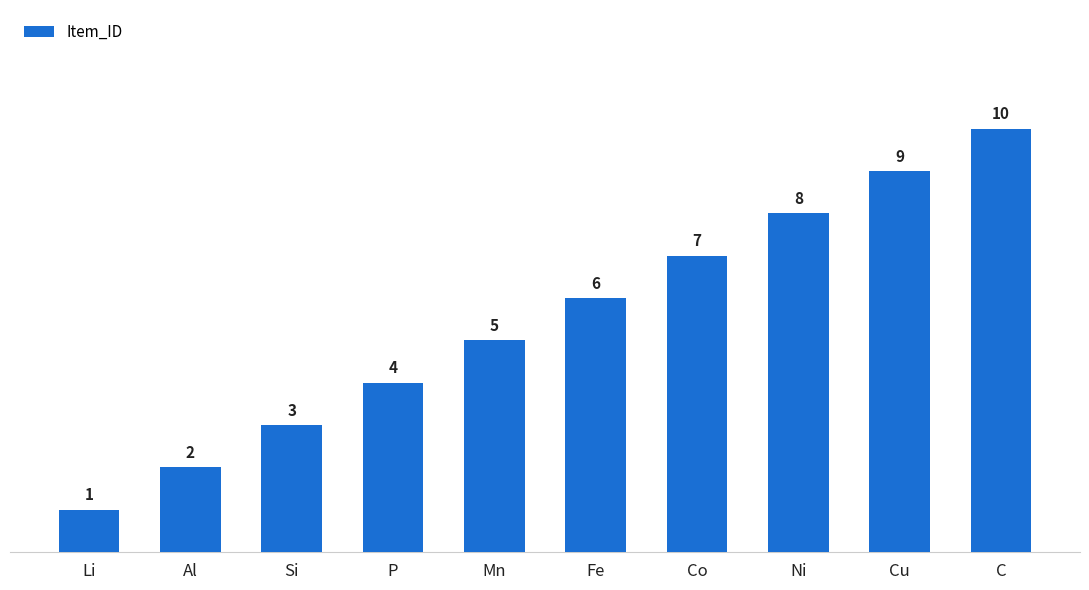

Which label corresponds to the smallest value in the chart?

Li